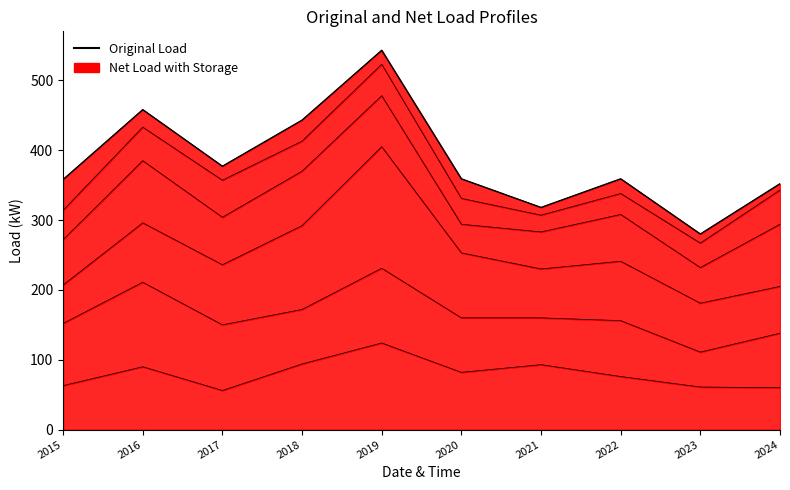

What value does the data have at 2022, to the nearest 10?

360